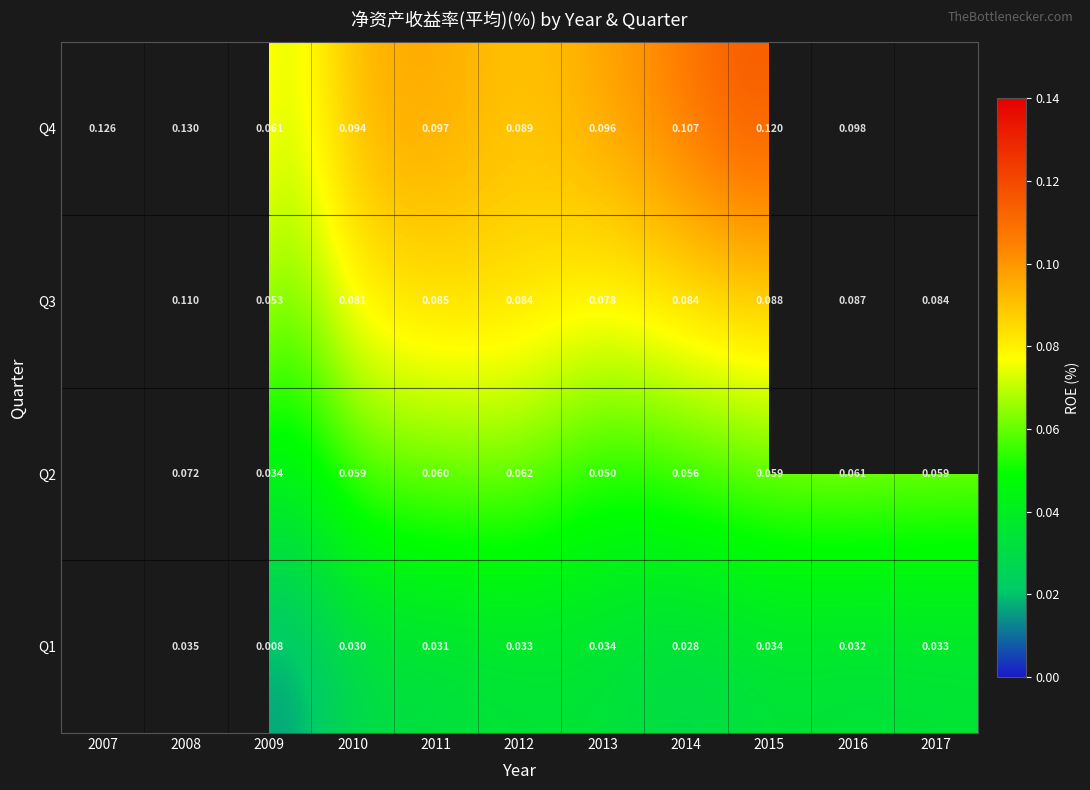

Is the value of Q1 at 2009 greater than the value of Q2 at 2009?

No